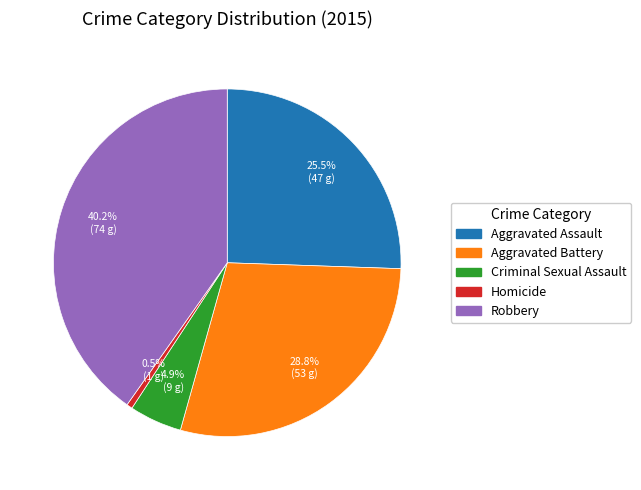

Which category has the smallest portion of the pie?

Homicide